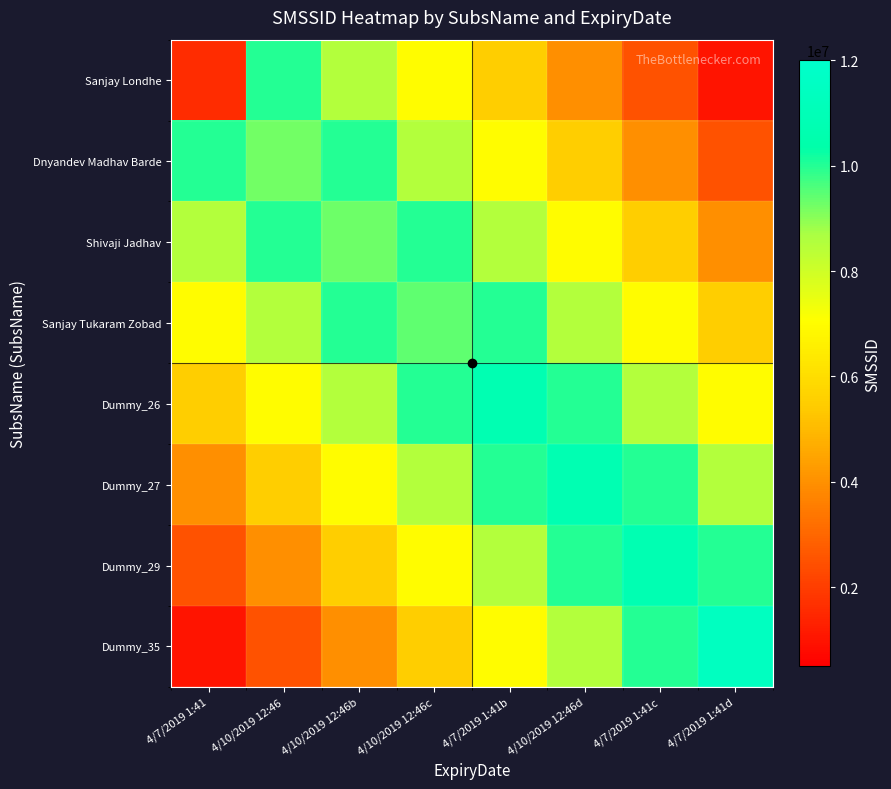

What is the minimum value shown in the chart?

1000000